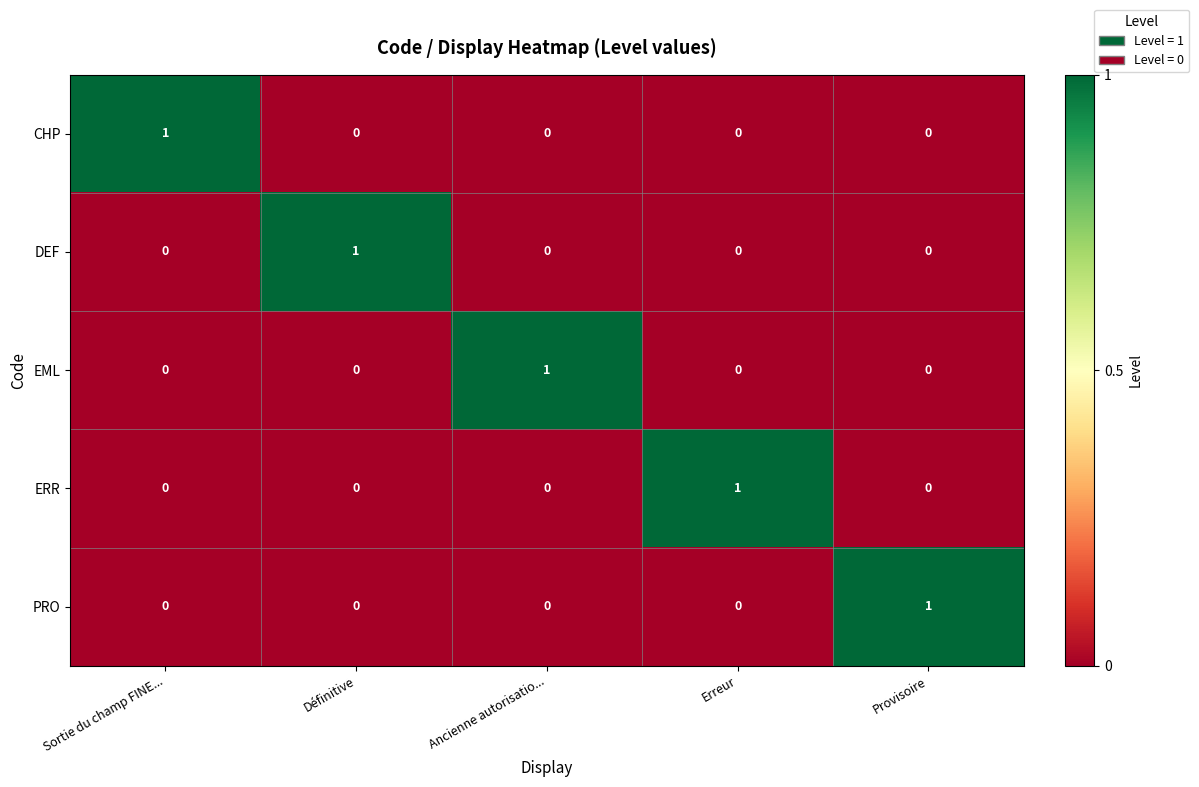

Count the EML values in the range 0 to 1.

5